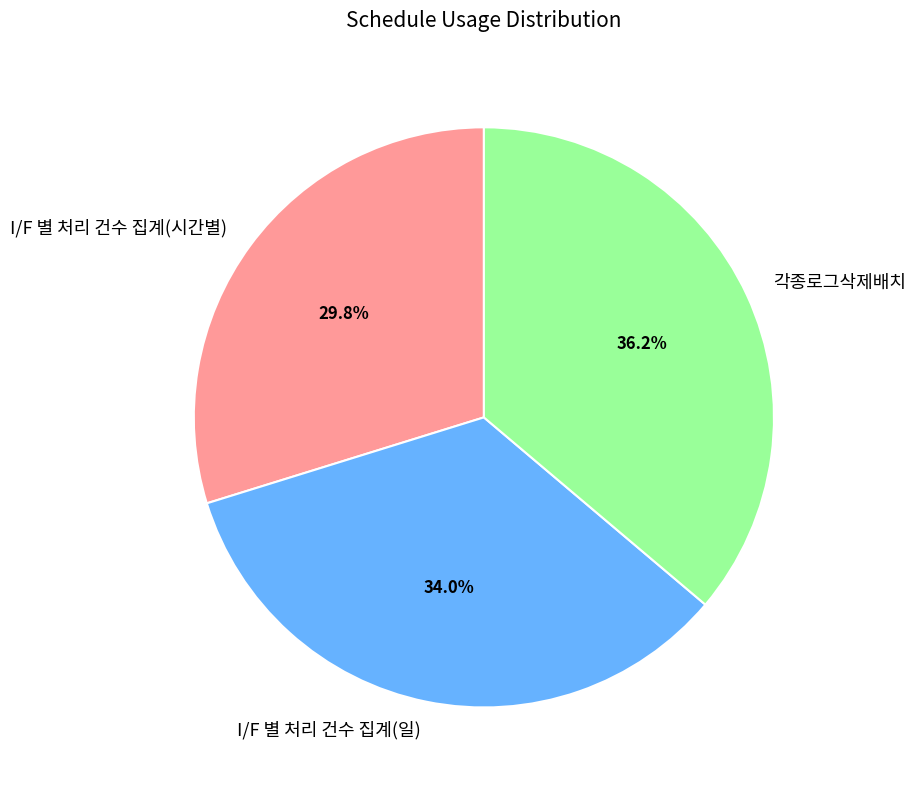

Rank the categories by value from highest to lowest.

각종로그삭제배치, I/F 별 처리 건수 집계(일), I/F 별 처리 건수 집계(시간별)